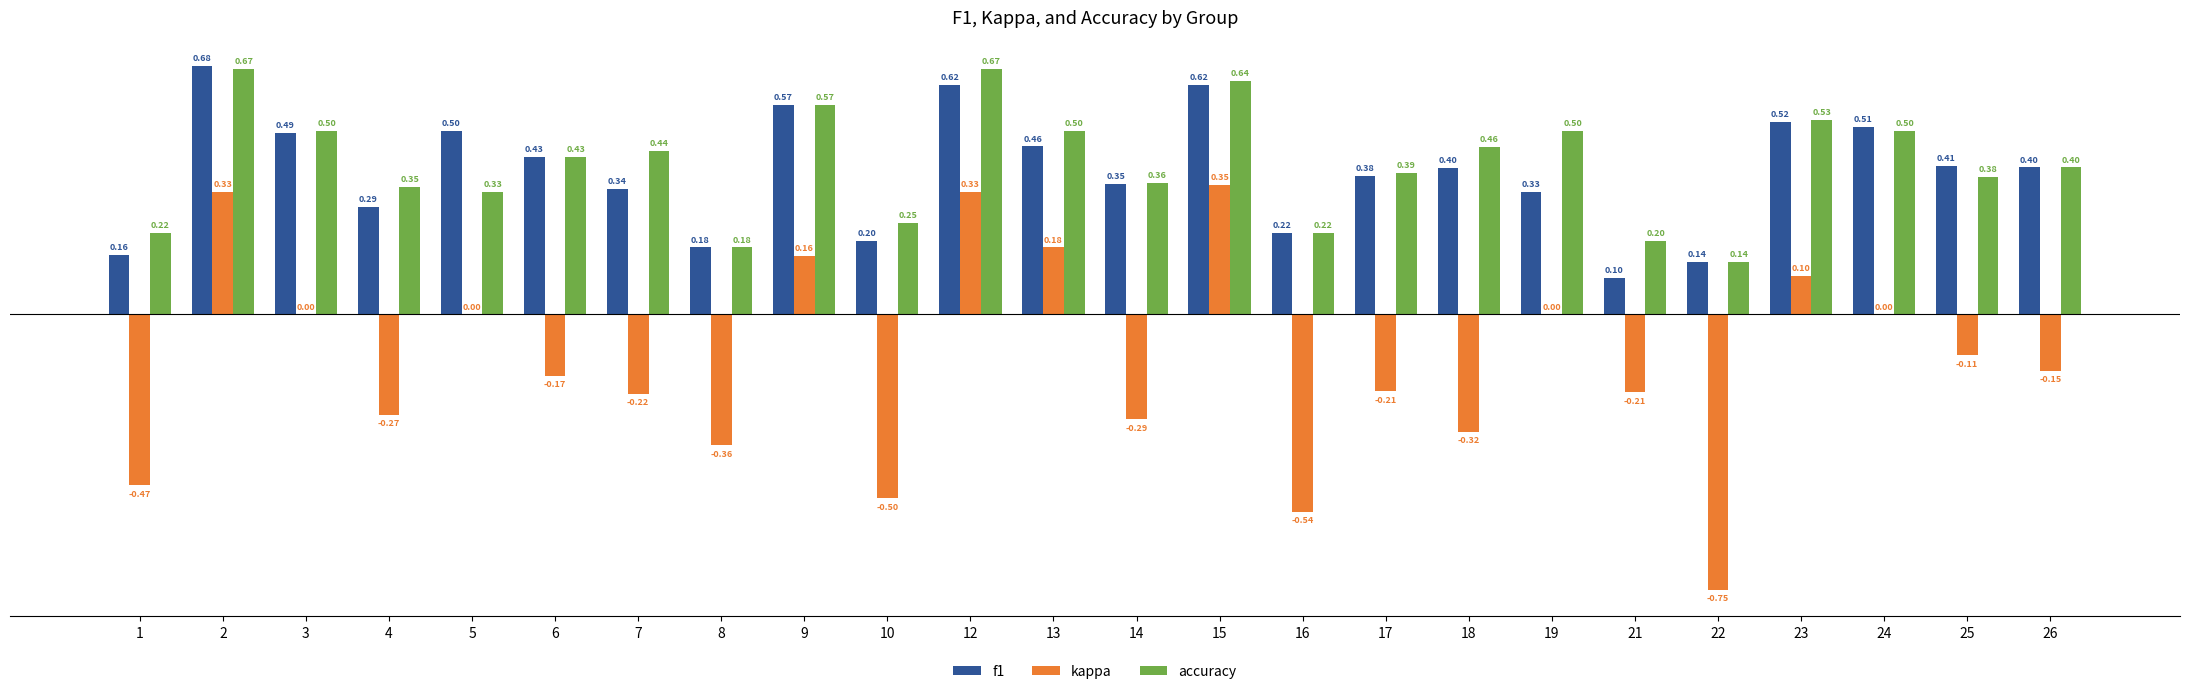

Which series changed the most between 17 and 25?

kappa